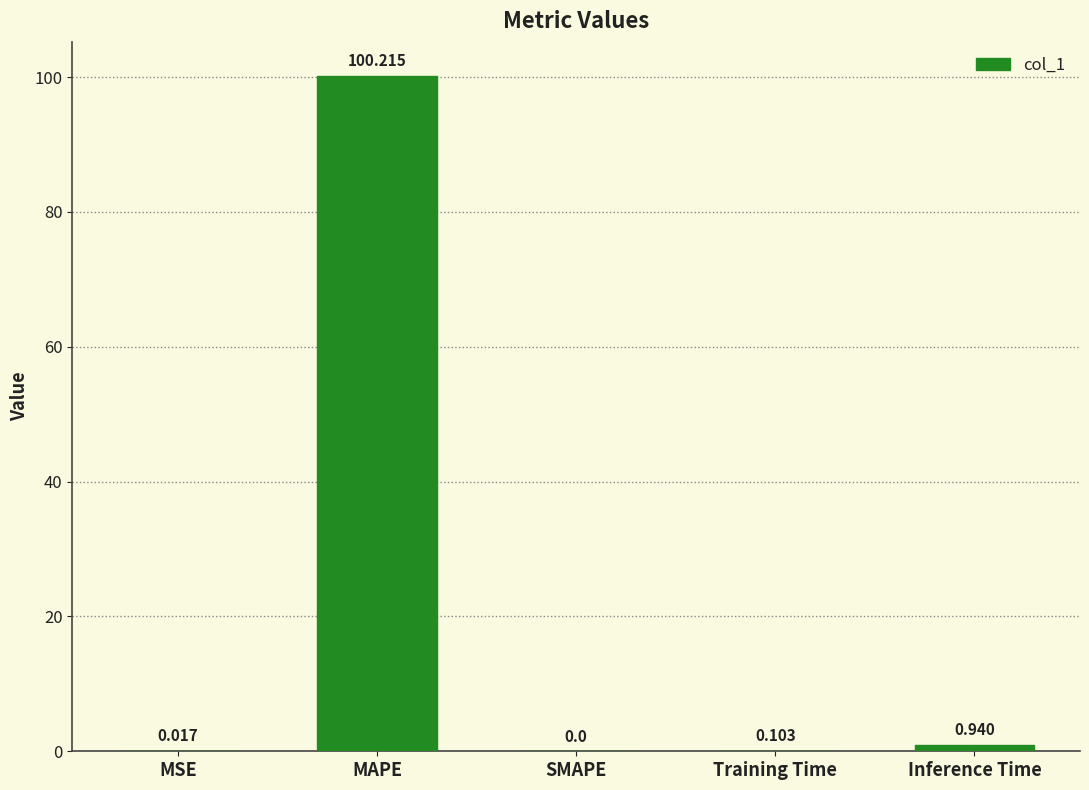

At which category does the chart reach its peak across all series?

MAPE